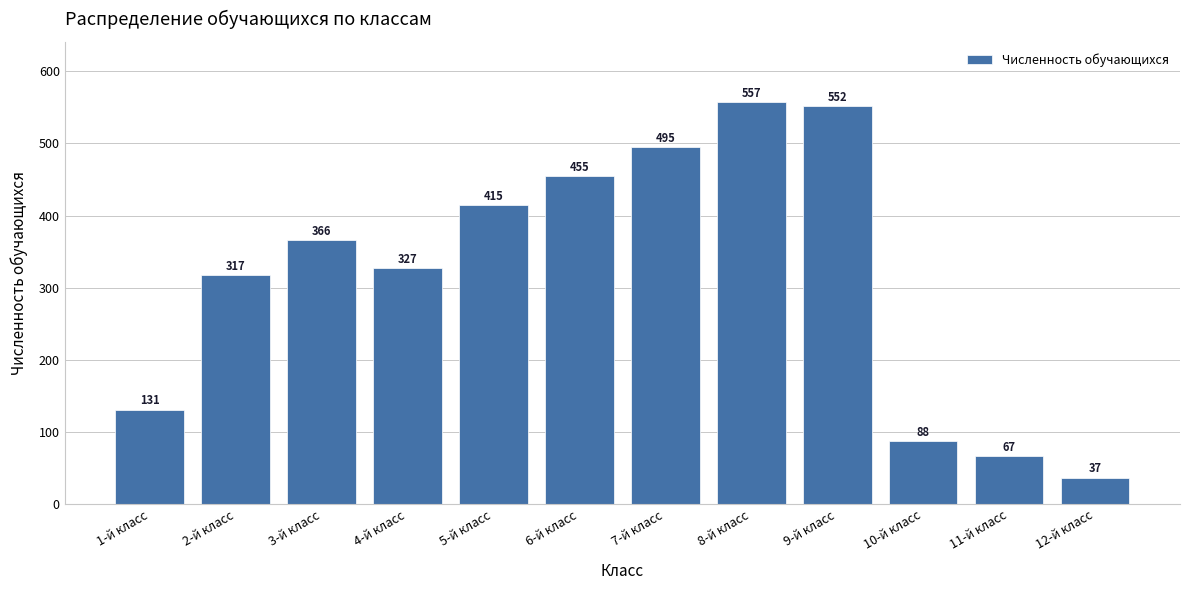

Reading left to right, what are all the values shown in this chart?

1-й класс=131	2-й класс=317	3-й класс=366	4-й класс=327	5-й класс=415	6-й класс=455	7-й класс=495	8-й класс=557	9-й класс=552	10-й класс=88	11-й класс=67	12-й класс=37